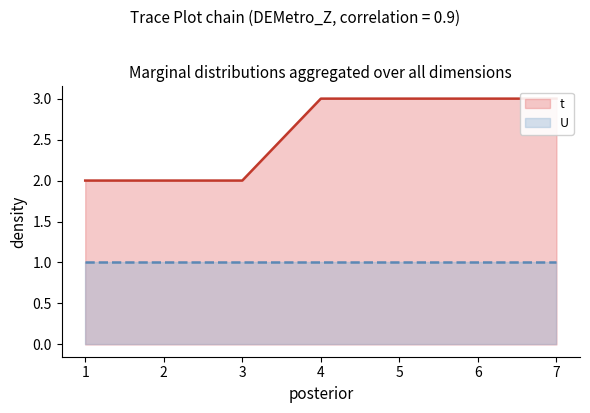

The chart shows a value of 2 at 4. True or false?

False